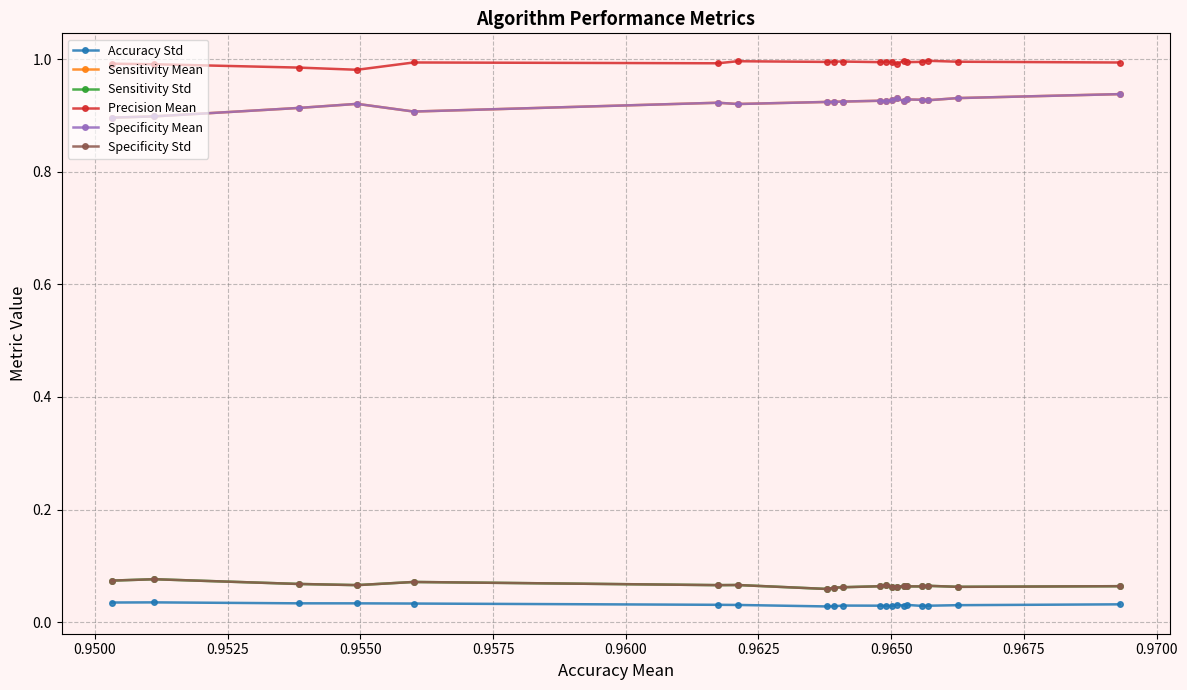

Does the chart have visible grid lines?

Yes